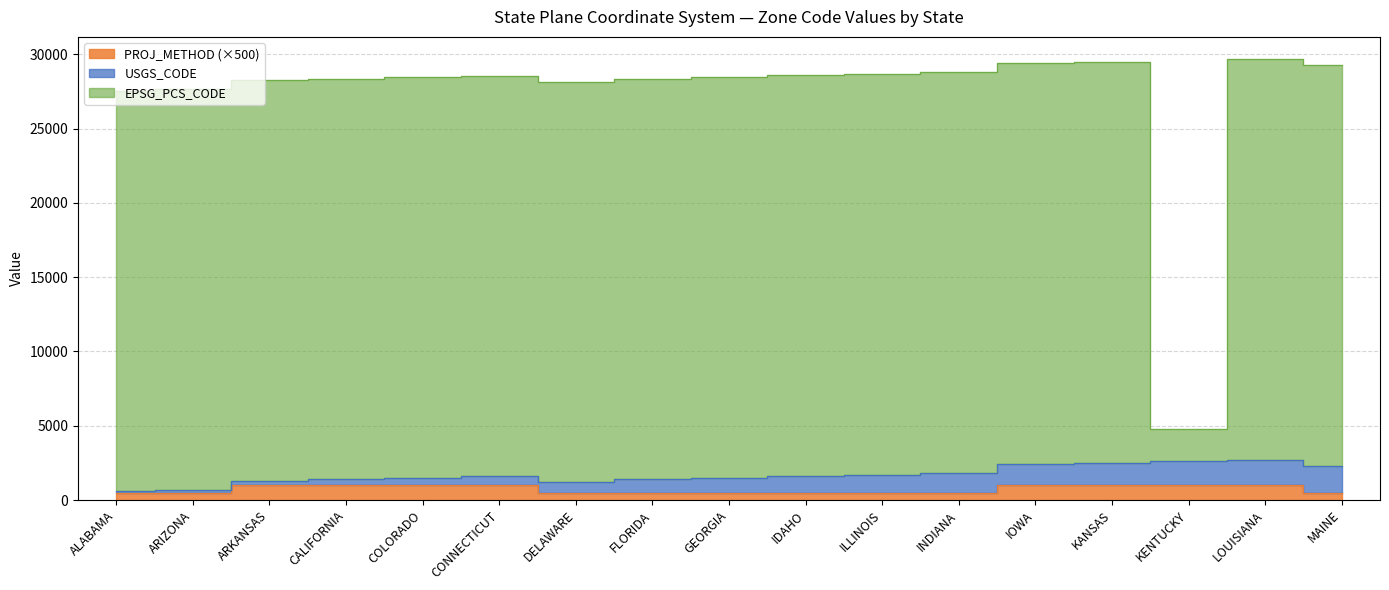

True or false: EPSG_PCS_CODE and PROJ_METHOD cross at least once.

False